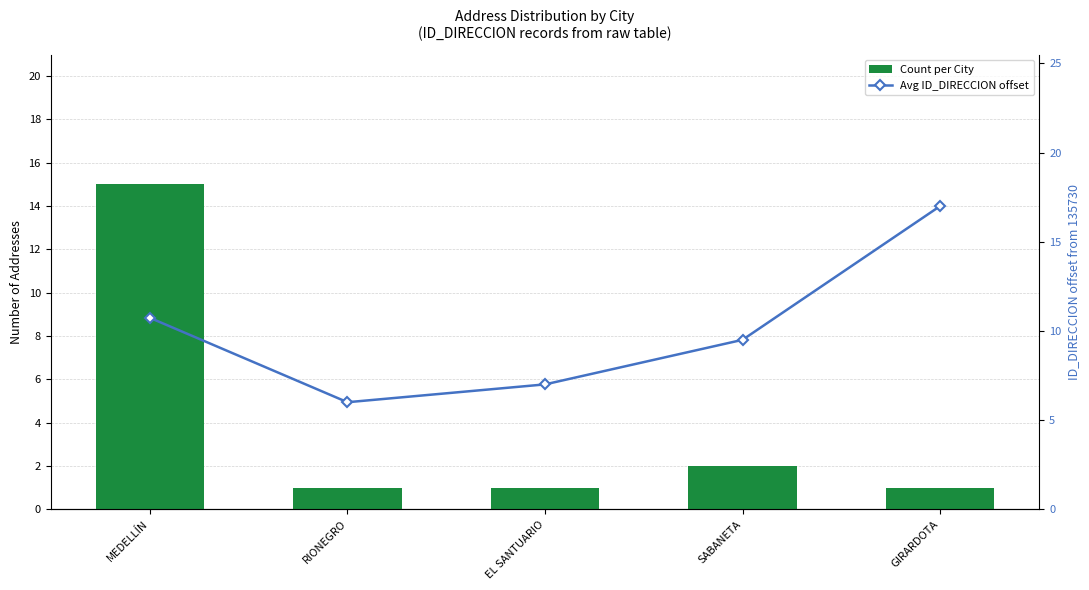

Count the number of categories in the chart.

5